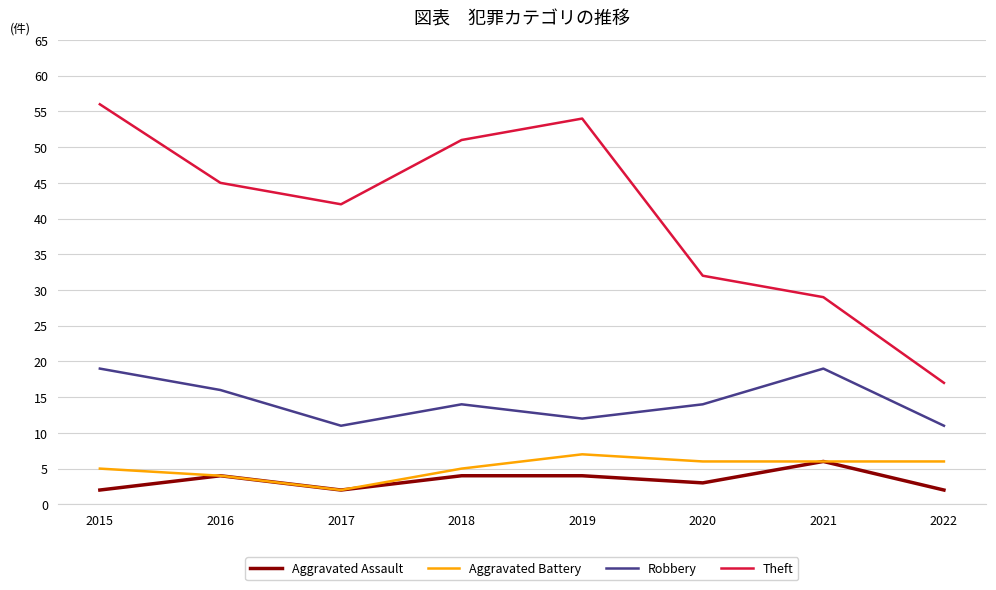

What is the difference between the highest and lowest values at 2018?

47